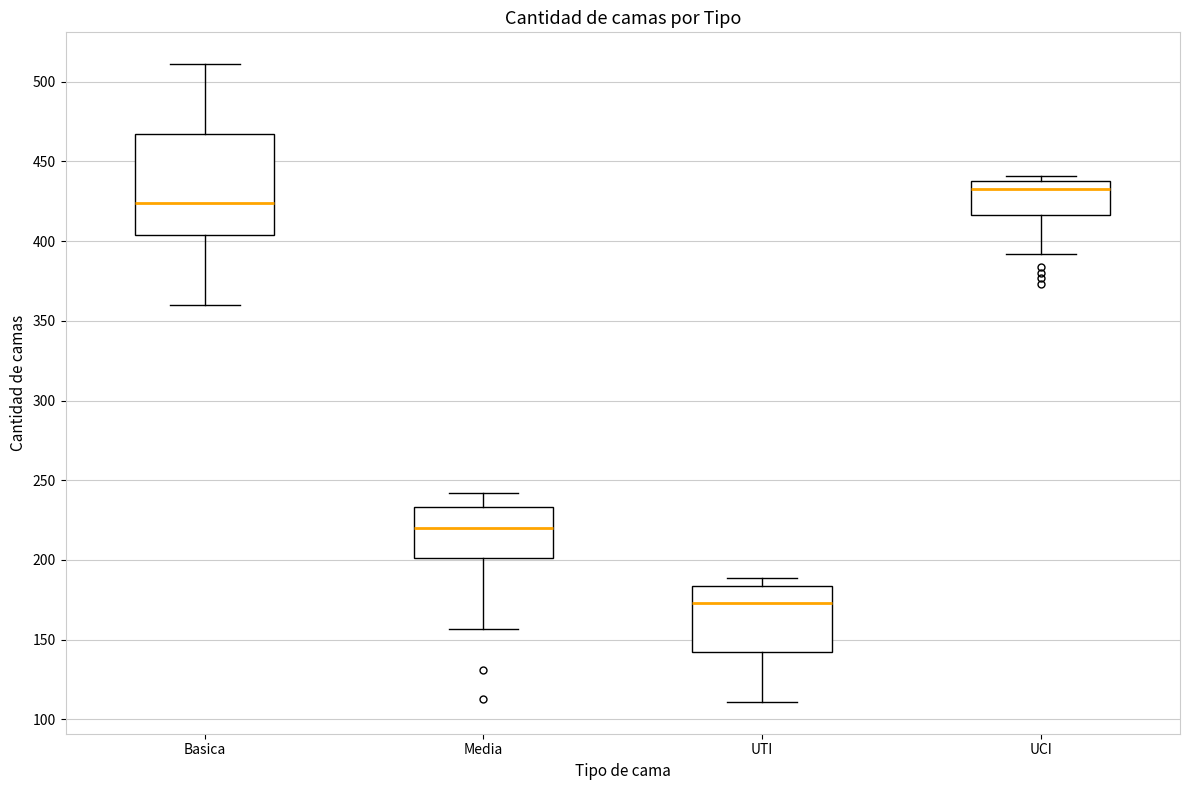

Where does the lower whisker of the box for Basica end on the y-axis? The values are not printed on the chart, so give them approximately, as read against the axis.

360